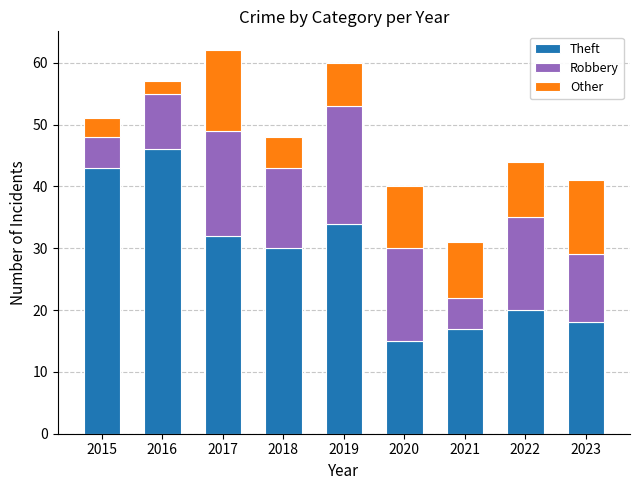

What is the total value across all series at 2023?

41